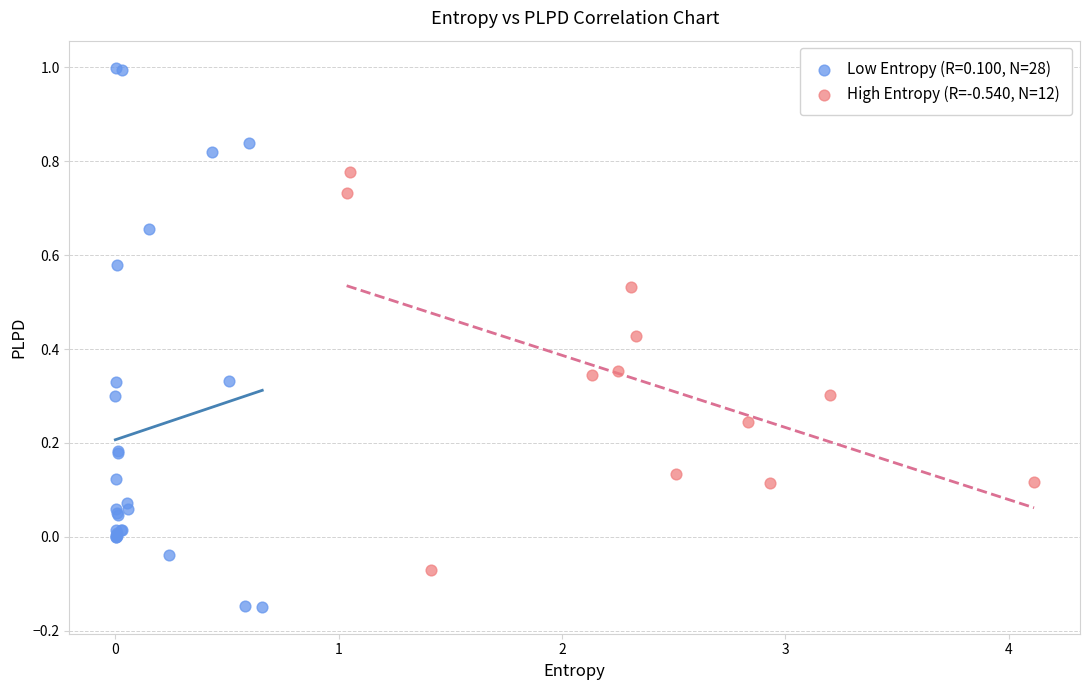

Which series reaches the minimum Y coordinate?

Low Entropy (R=0.100, N=28)